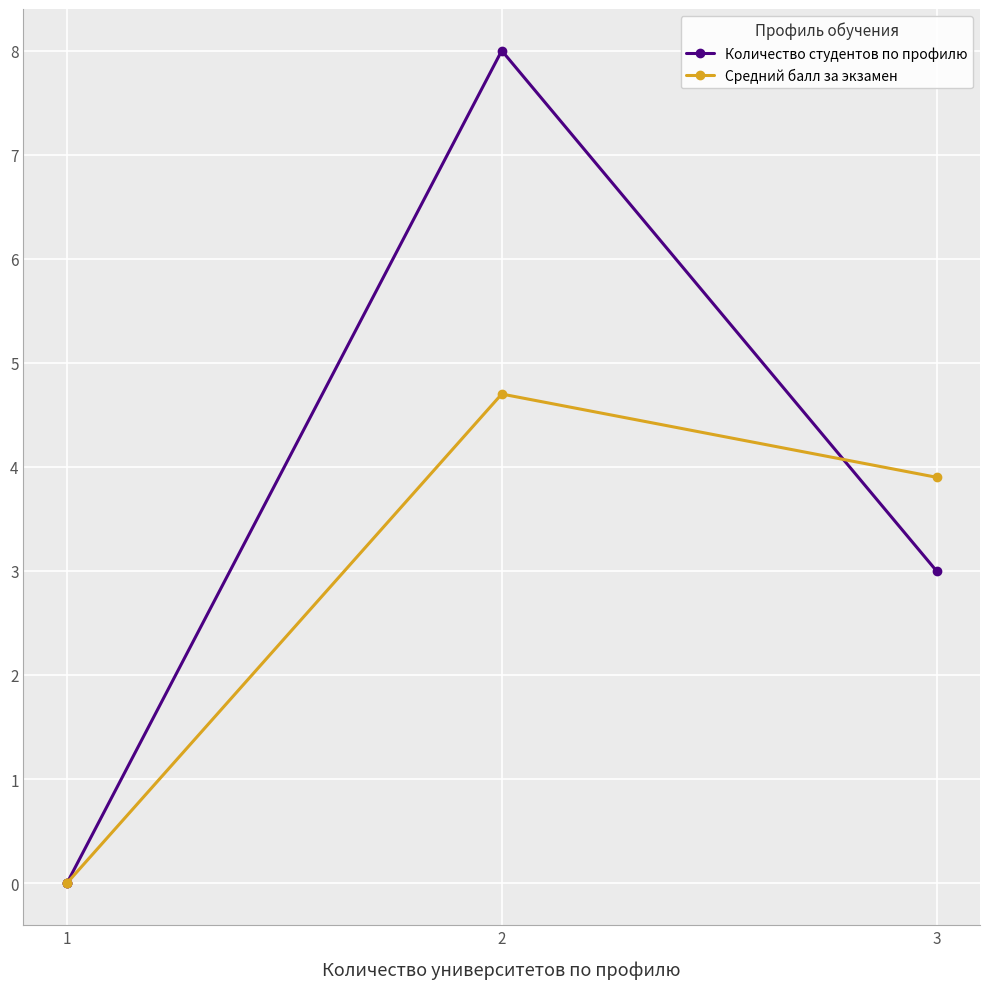

Which series changed the most between 3 and 2?

Количество студентов по профилю